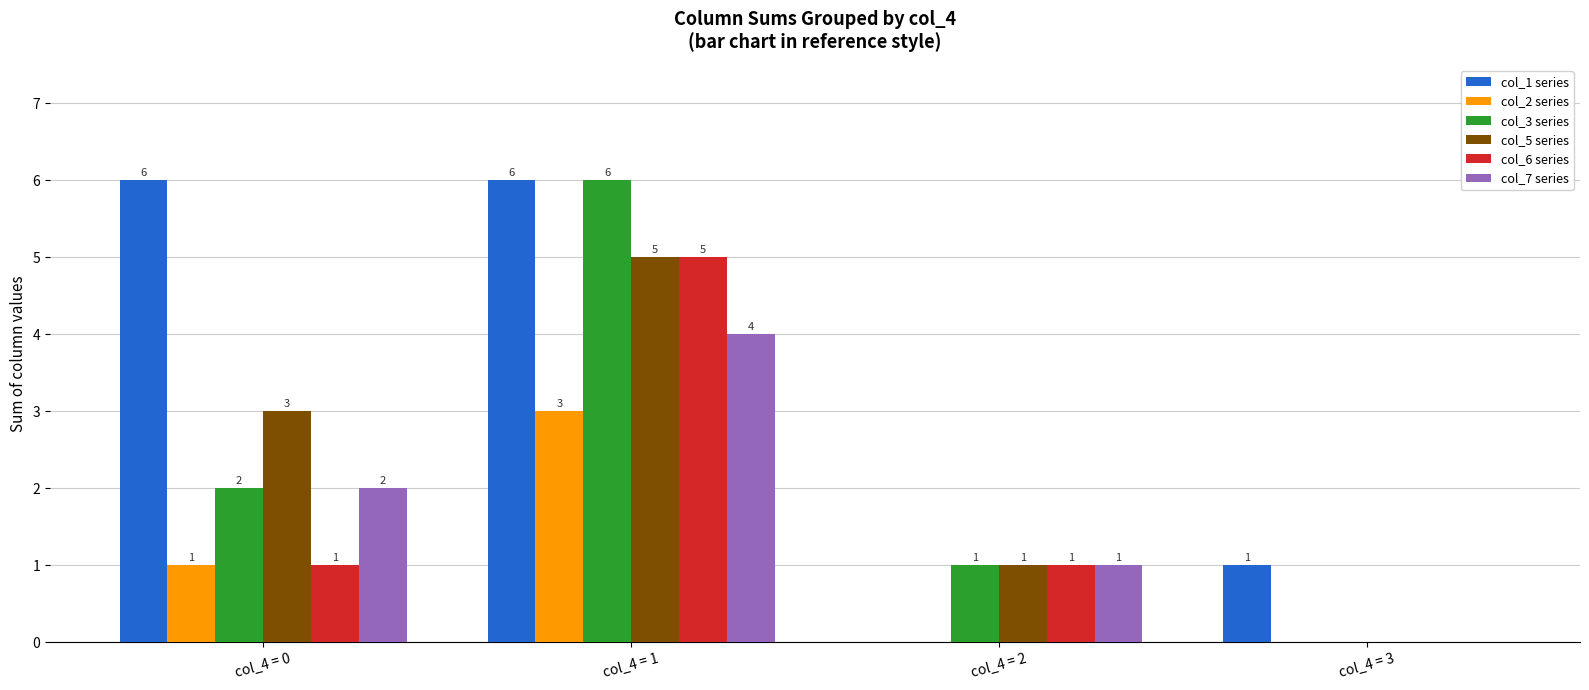

Which series changed the most between col_4 = 1 and col_4 = 2?

col_1 series